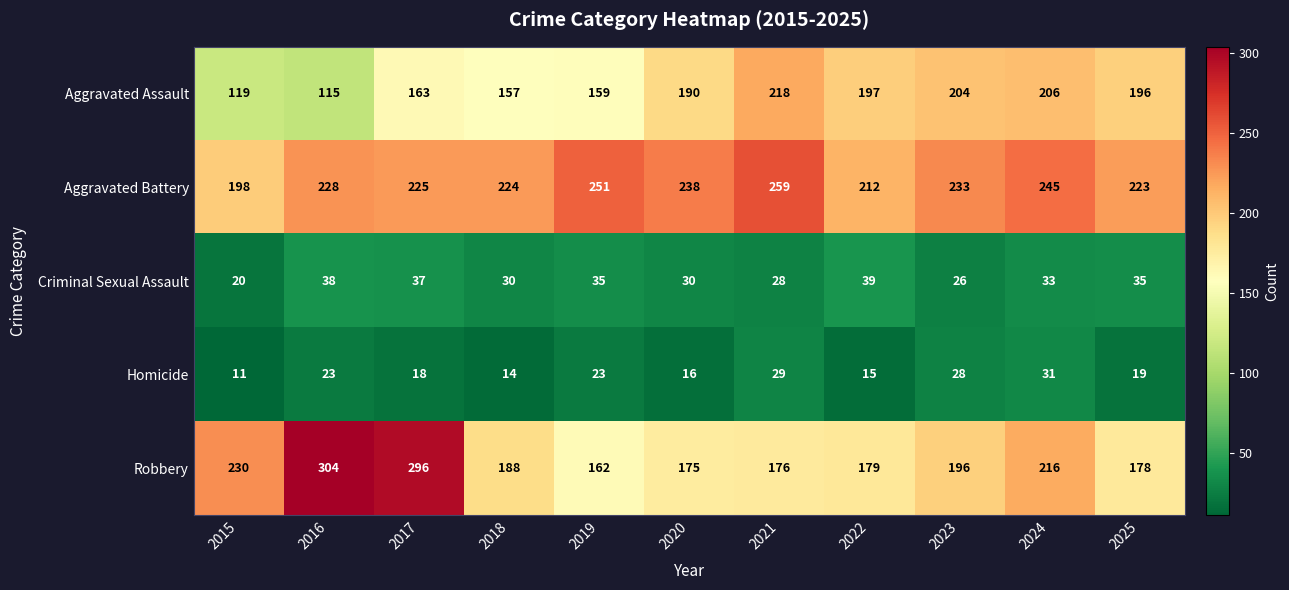

Is it true that Aggravated Battery equals 155 at 2023?

False